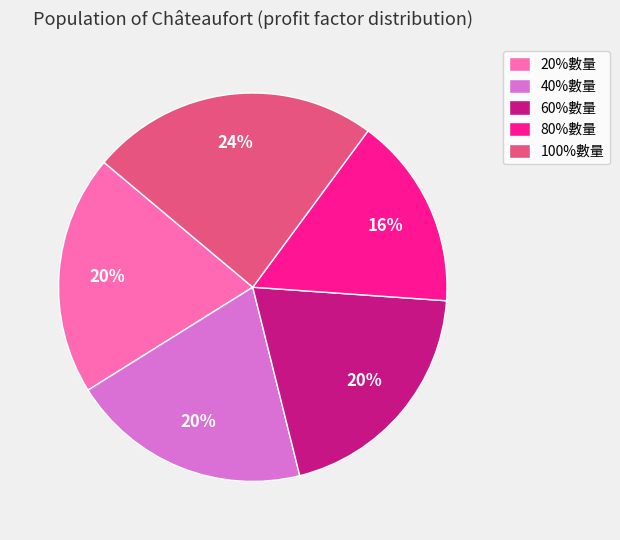

How many segments does this pie chart have?

5